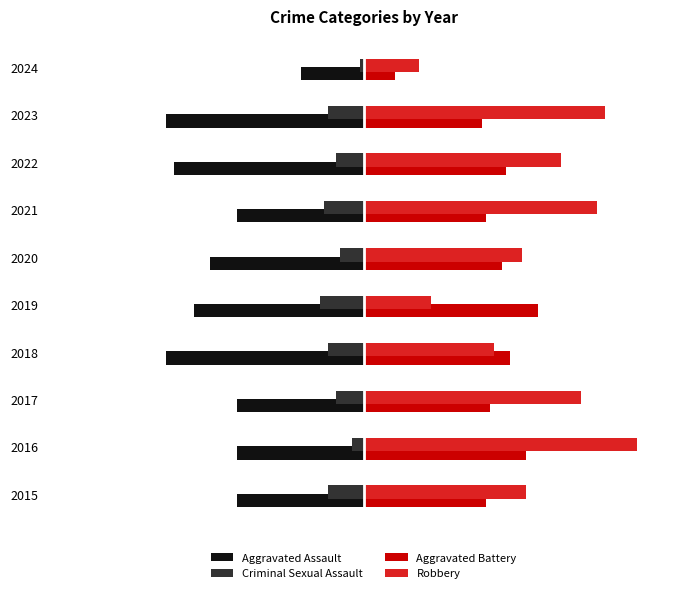

What is the average value of the Criminal Sexual Assault series?

-7